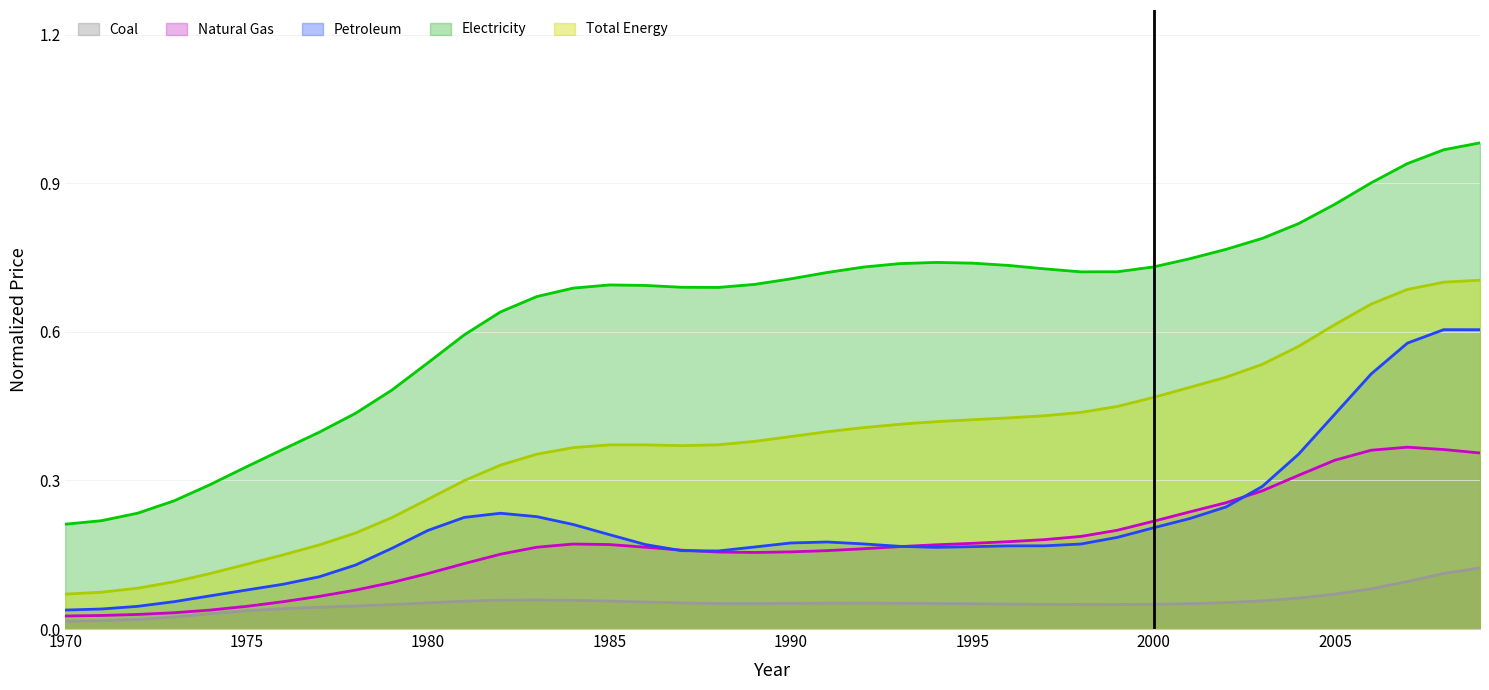

What is the approximate value of Total Energy at 1981?

0.3